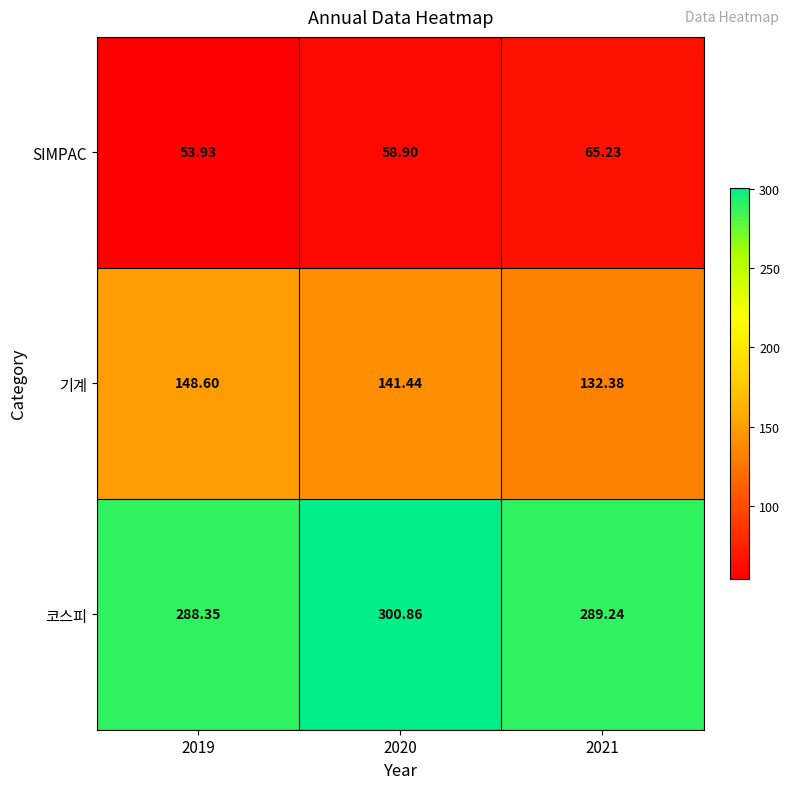

Which series has the largest range (max minus min)?

기계